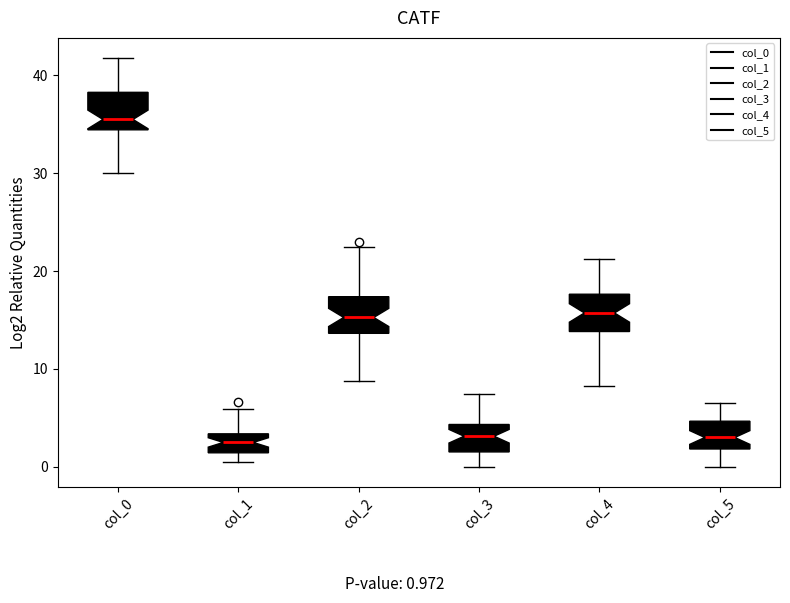

Reading left to right, transcribe this box plot: for each box, give where its median line is, the range the box spans, and where its two whiskers end, as read against the y-axis. The values are not printed on the chart, so give them approximately, as read against the axis.

col_0: median 36, box 34 to 38, whiskers 30 to 42
col_1: median 2, box 1 to 3, whiskers 1 (just below the box's lower edge) to 6
col_2: median 15, box 14 to 17, whiskers 9 to 23
col_3: median 3, box 2 to 4, whiskers 0 to 7
col_4: median 16, box 14 to 18, whiskers 8 to 21
col_5: median 3, box 2 to 5, whiskers 0 to 7